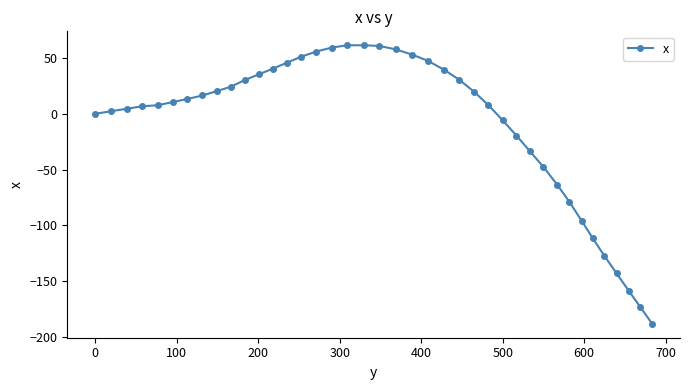

What is the difference between the maximum and minimum values?

249.5